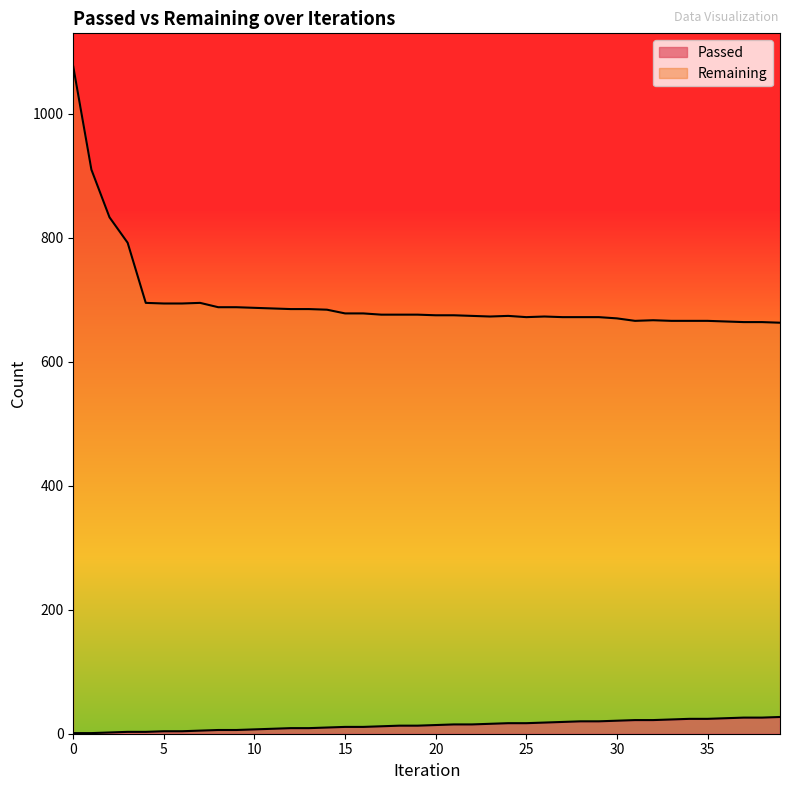

Is the value of Passed at 31 greater than the value of Remaining at 5?

No